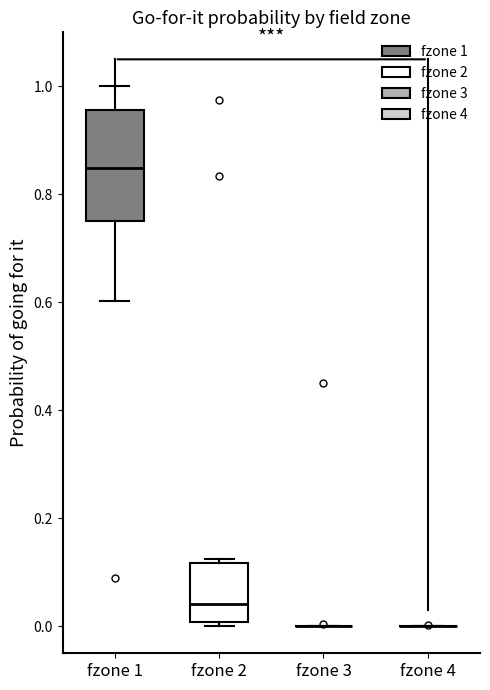

Reading left to right, transcribe this box plot: for each box, give where its median line is, the range the box spans, and where its two whiskers end, as read against the y-axis. The values are not printed on the chart, so give them approximately, as read against the axis.

fzone 1: median 0.84, box 0.76 to 0.96, whiskers 0.60 to 1.00
fzone 2: median 0.04, box 0.00 to 0.12, whiskers 0.00 (just below the box's lower edge) to 0.12 (just above the box's upper edge)
fzone 3: box collapsed to a line at 0.00, whiskers 0.00 to 0.00
fzone 4: box collapsed to a line at 0.00, whiskers 0.00 to 0.00